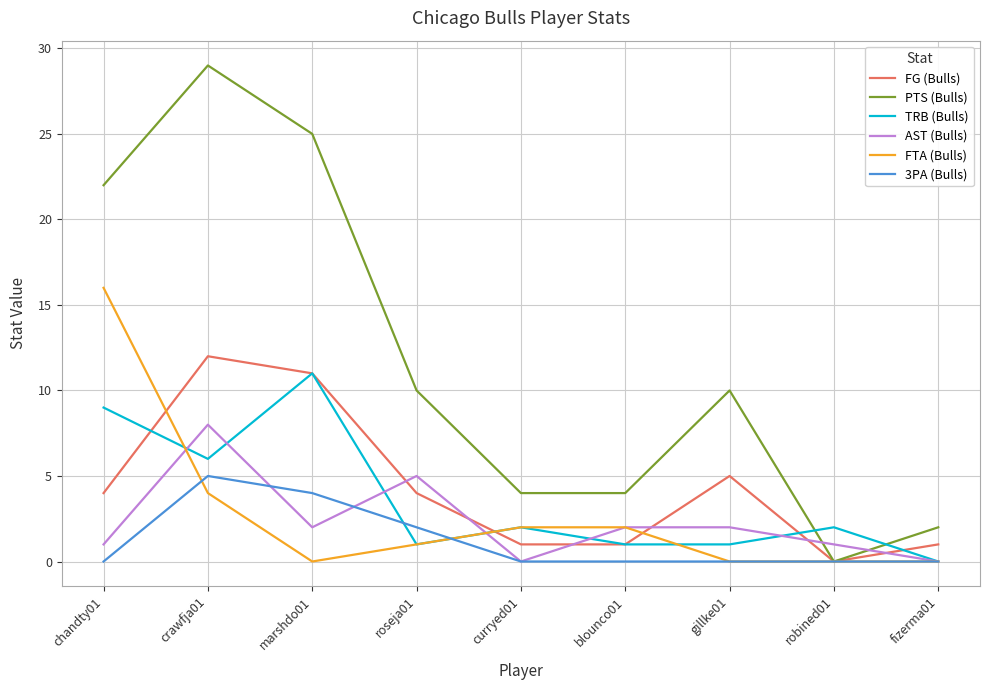

At which category is the sum across all series the highest?

crawfja01